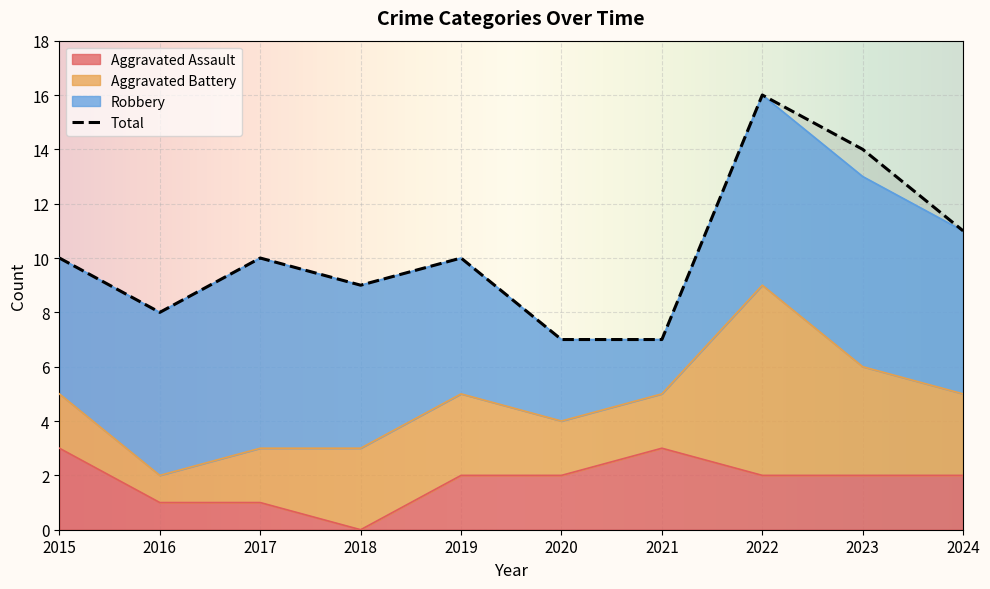

True or false: Aggravated Assault has more than 0 points higher than both neighbors.

True